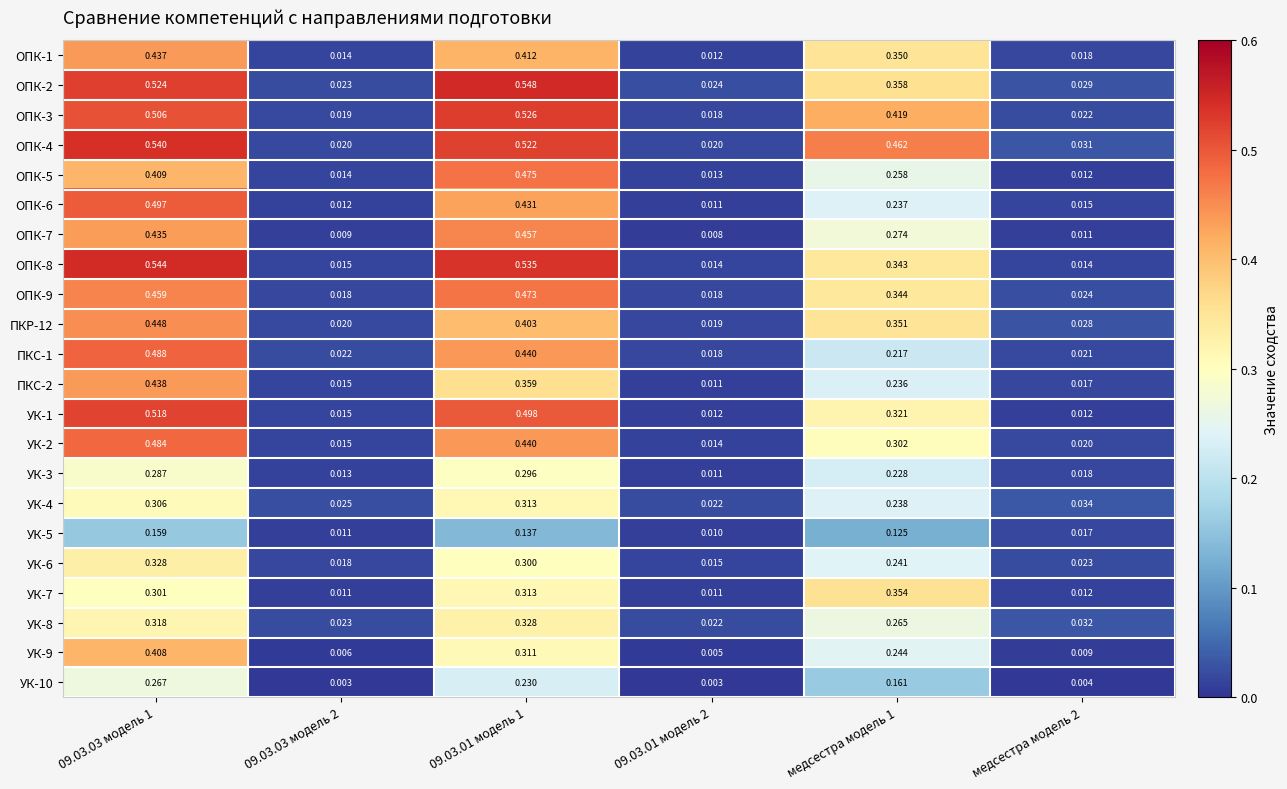

Between 09.03.03 модель 1 and 09.03.01 модель 2, which series saw the biggest shift?

ОПК-8